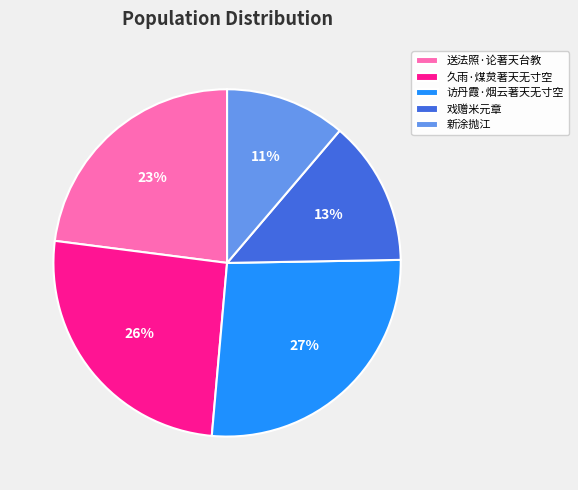

Approximately how many times larger is the value at 戏赠米元章 compared to 送法照·论著天台教?

0.6